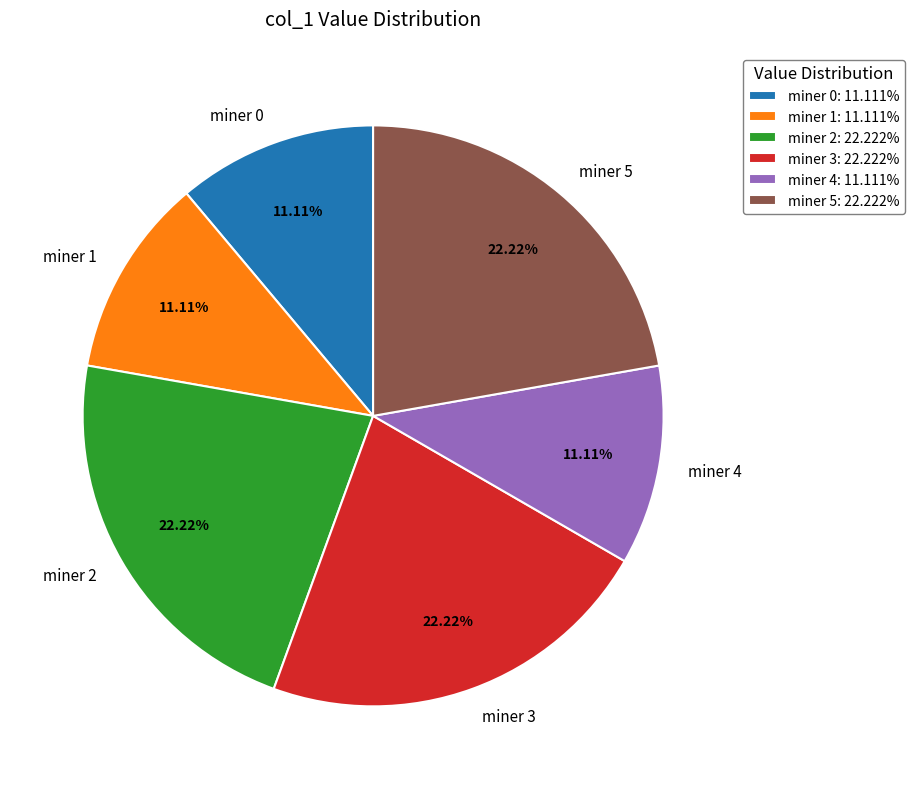

Does any single category account for the majority?

No